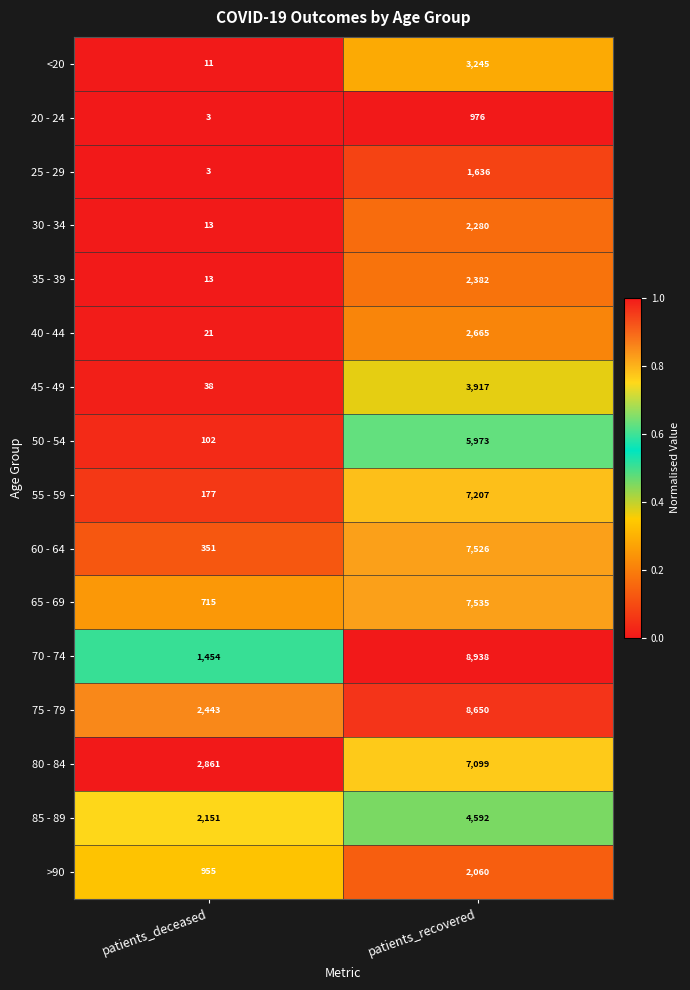

What is the spread (max minus min) of values at patients_recovered?

7962